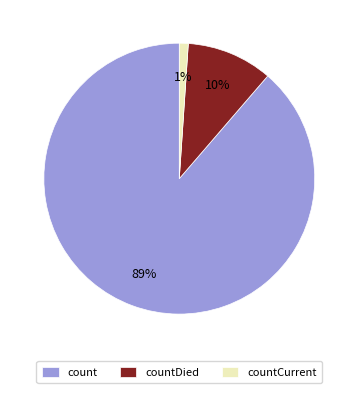

What percentage is the count slice, to the nearest percent?

89%